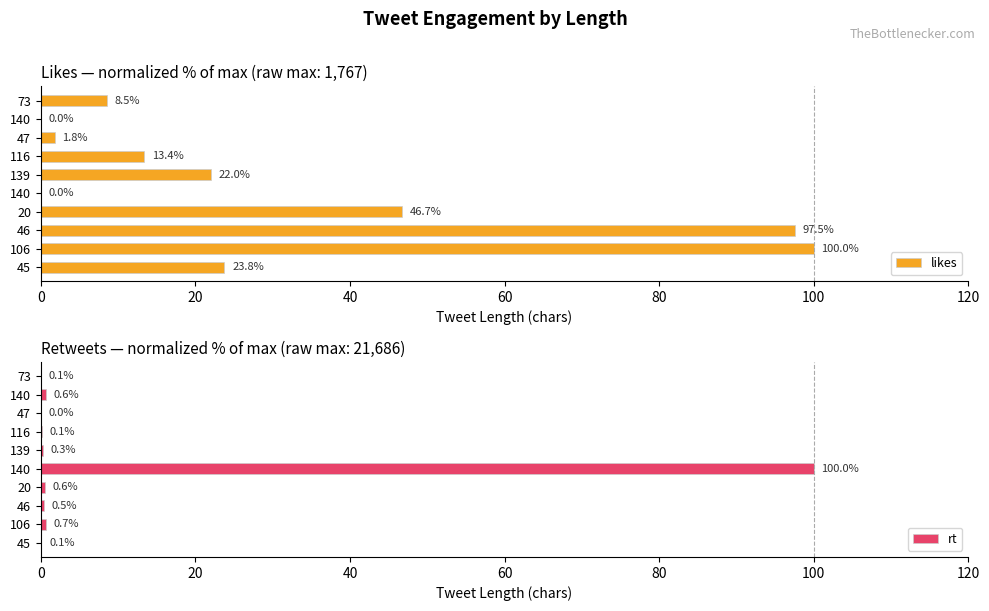

The value of likes at 140 is 59.0. True or false?

False